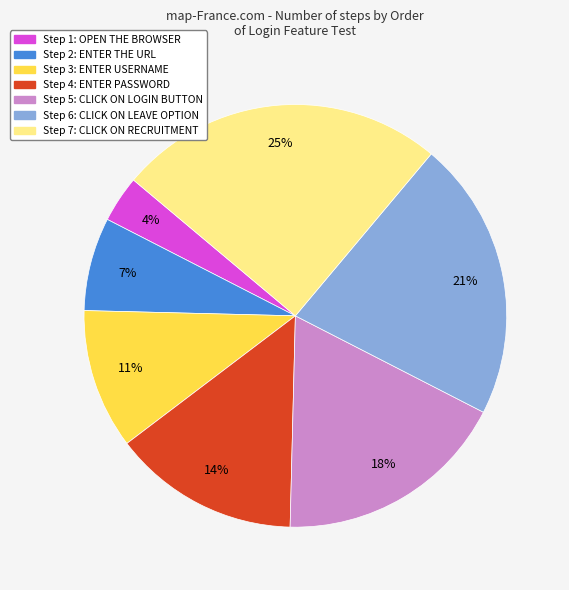

To the nearest percent, what is the difference between the largest and smallest slice percentages?

21%